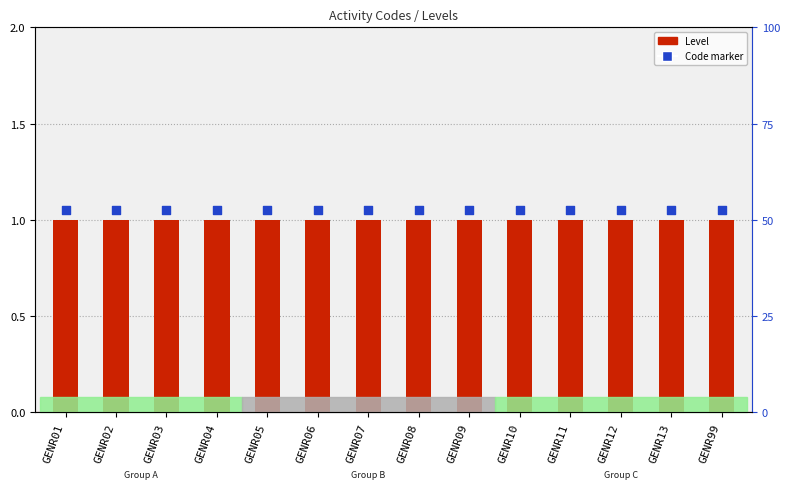

What is the total value across all series at GENR12?

2.0